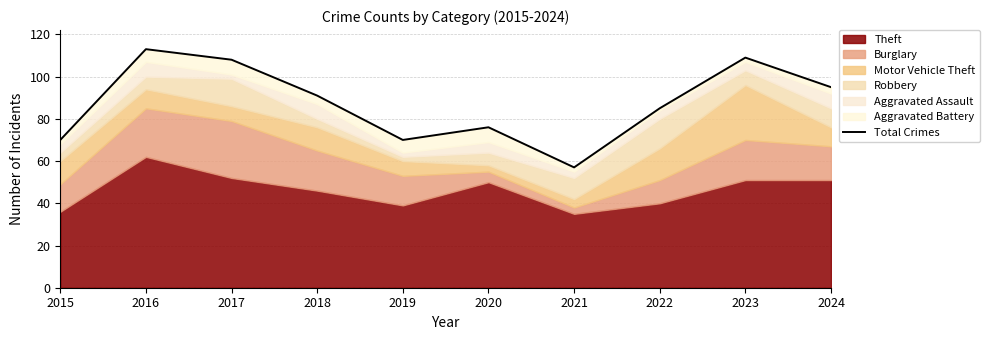

Reading left to right, extract all data points from this chart.

2015=70	2016=113	2017=108	2018=91	2019=70	2020=76	2021=57	2022=85	2023=109	2024=95